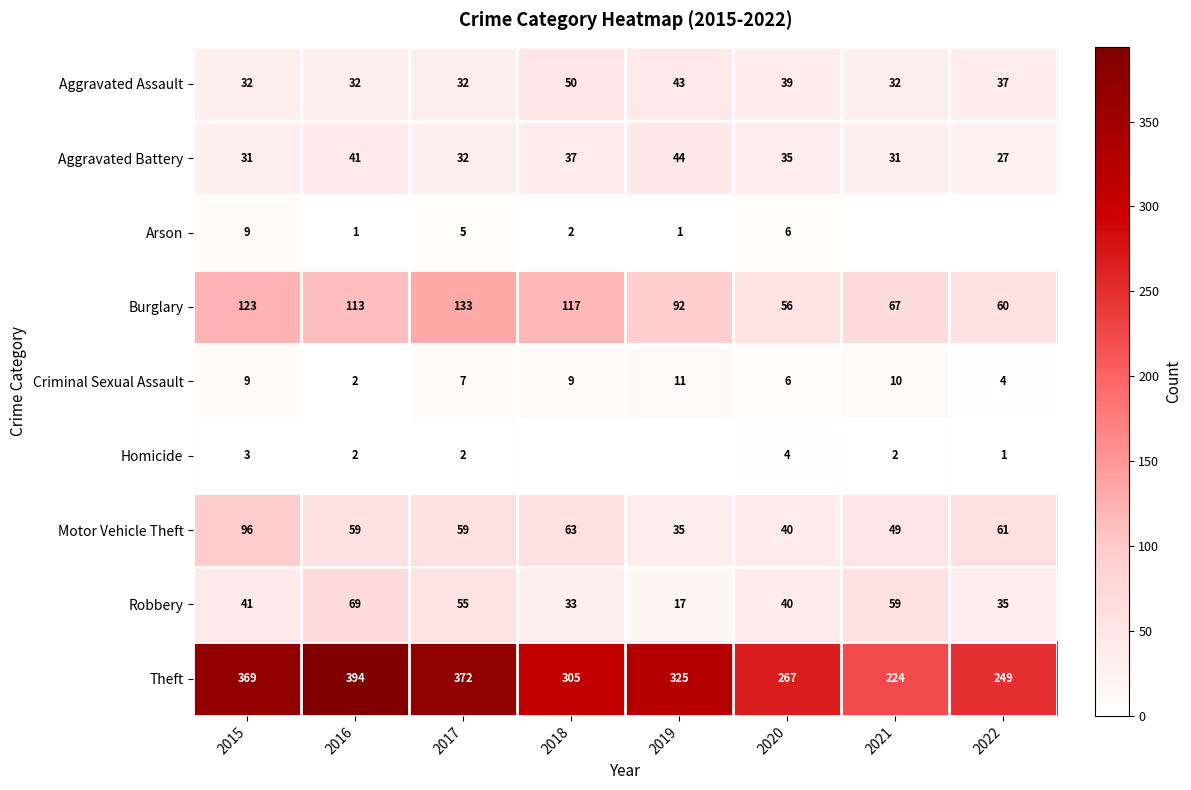

At which category does the chart reach its minimum across all series?

2021